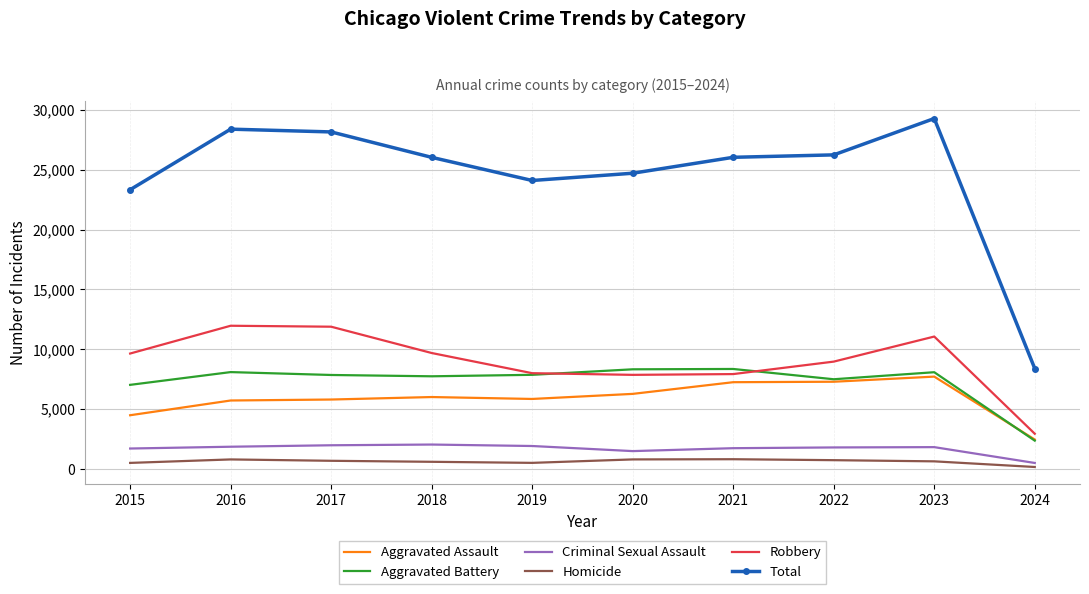

True or false: Criminal Sexual Assault and Robbery cross at least once.

False